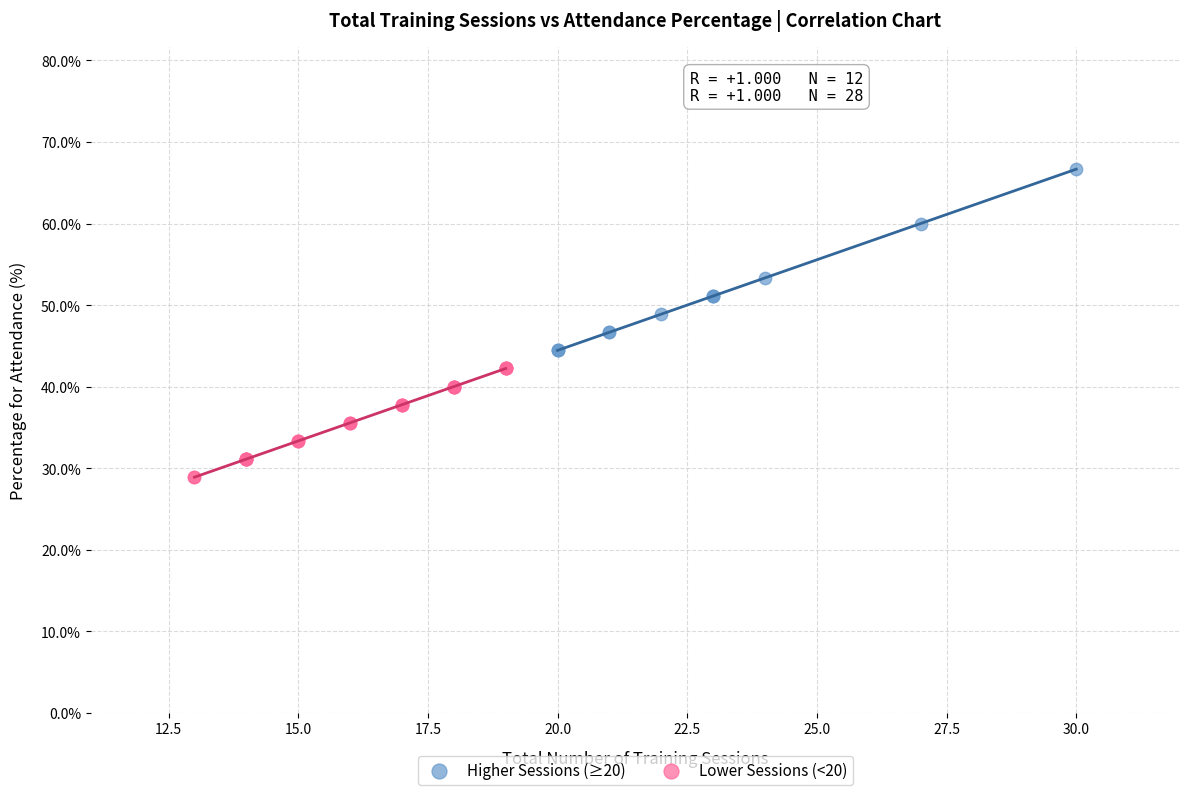

Which series has the widest spread of Y values?

Higher Sessions (≥20)